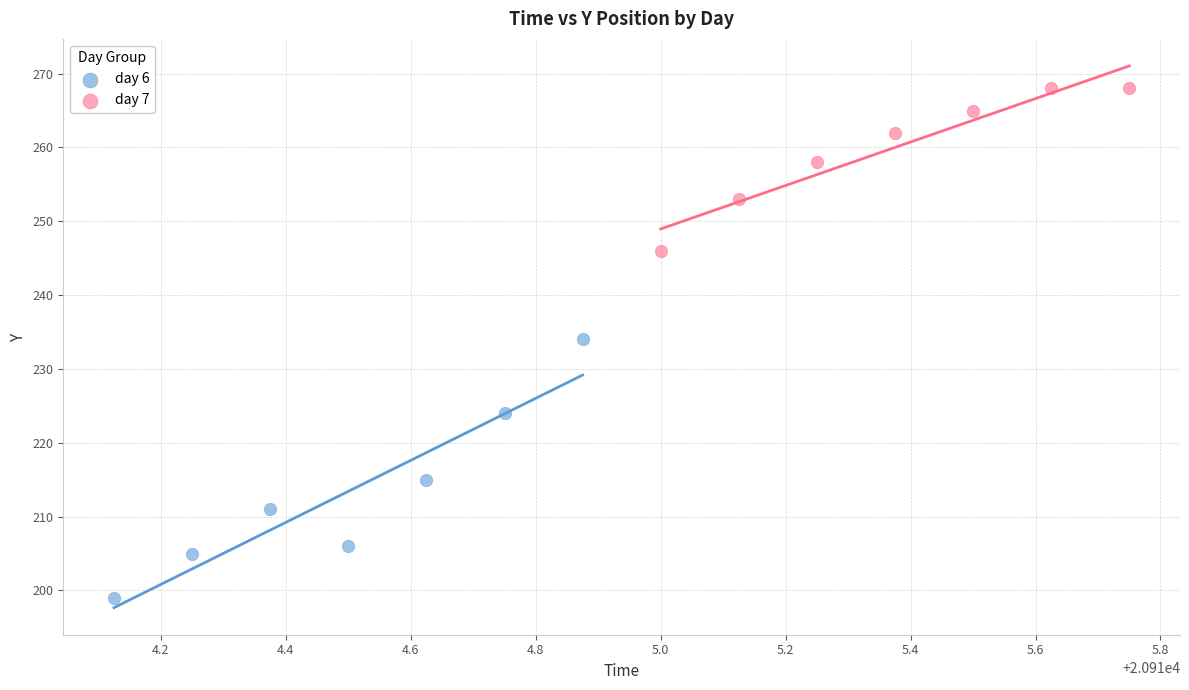

Which series contains the highest Y value?

day 7